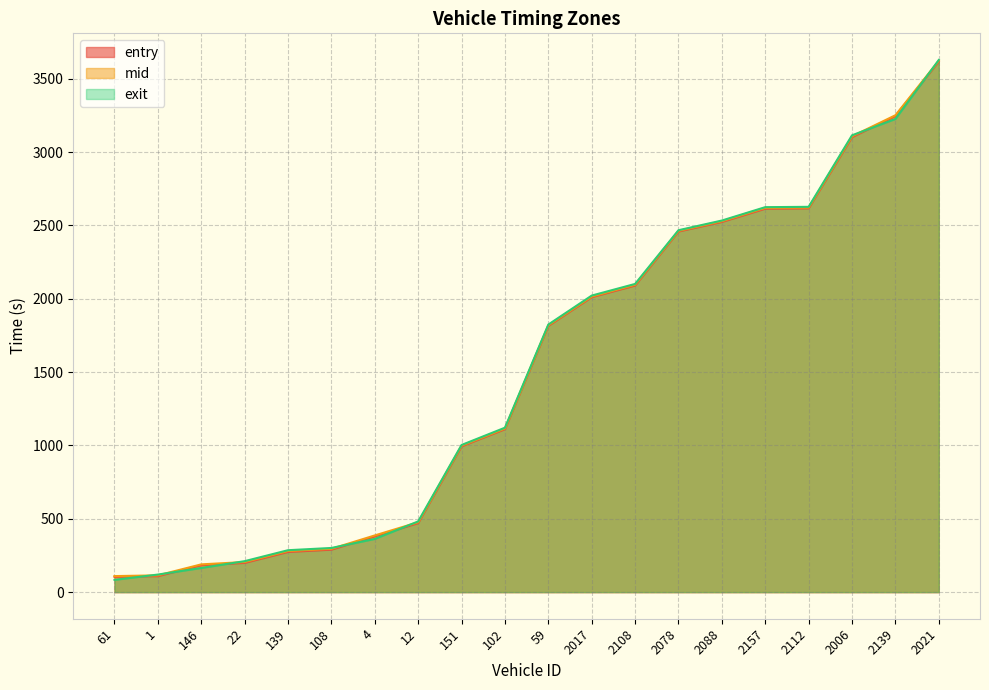

Which series has the largest total across all categories?

mid